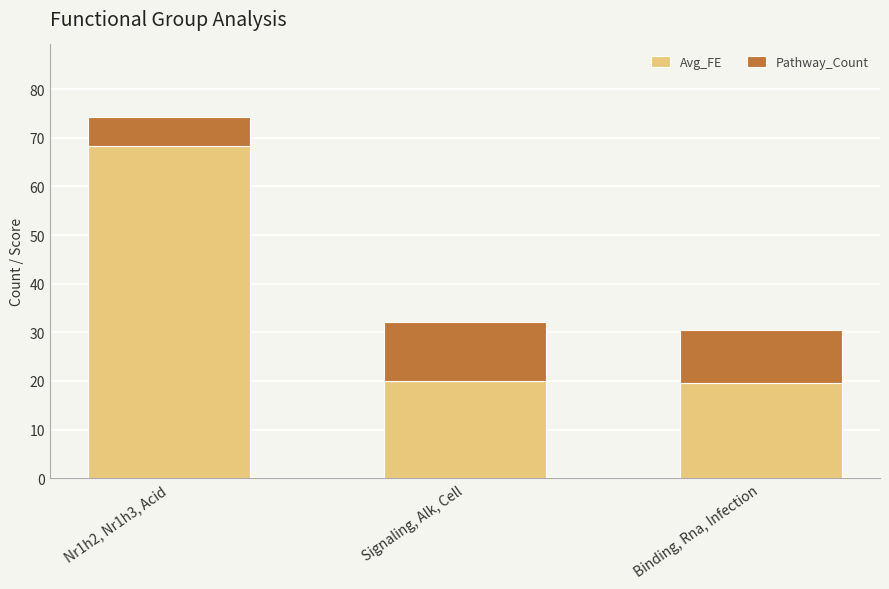

Does the chart contain stacked bars?

Yes